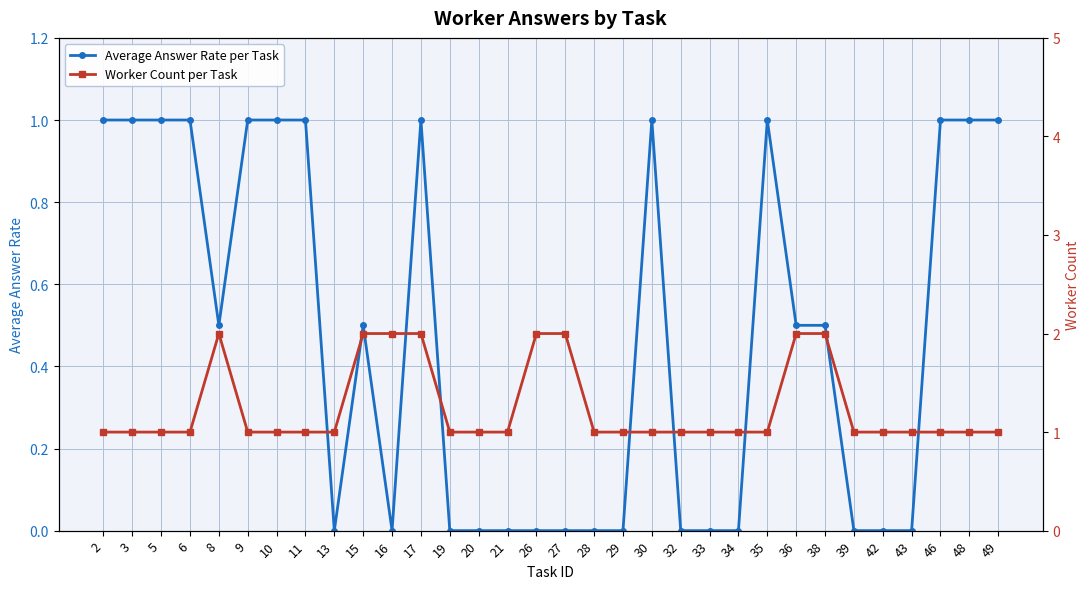

What is the difference between the second highest and second lowest values in the Average Answer Rate per Task series?

1.0